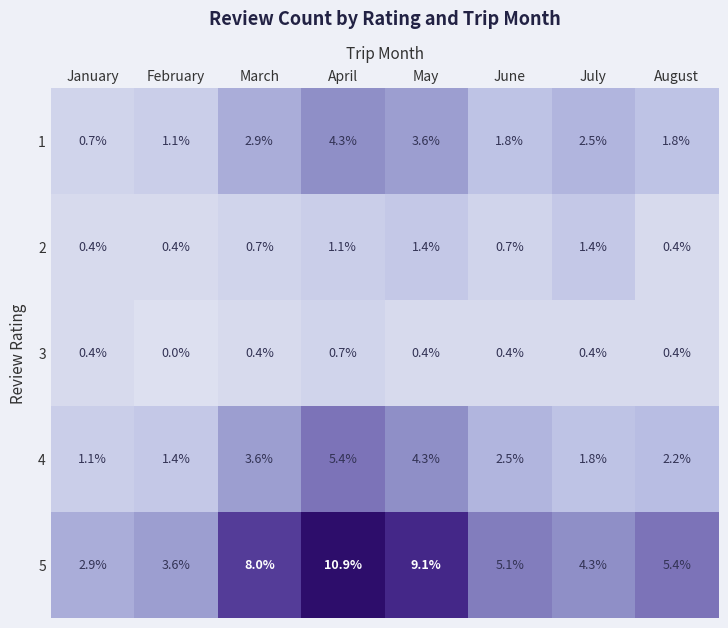

What is the difference between the maximum and minimum values in the 2 series?

1.0